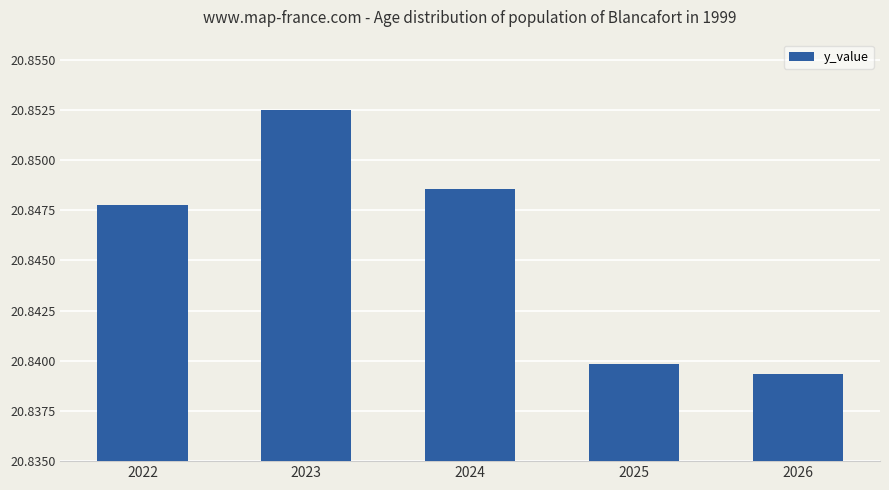

Are the bars horizontal?

No